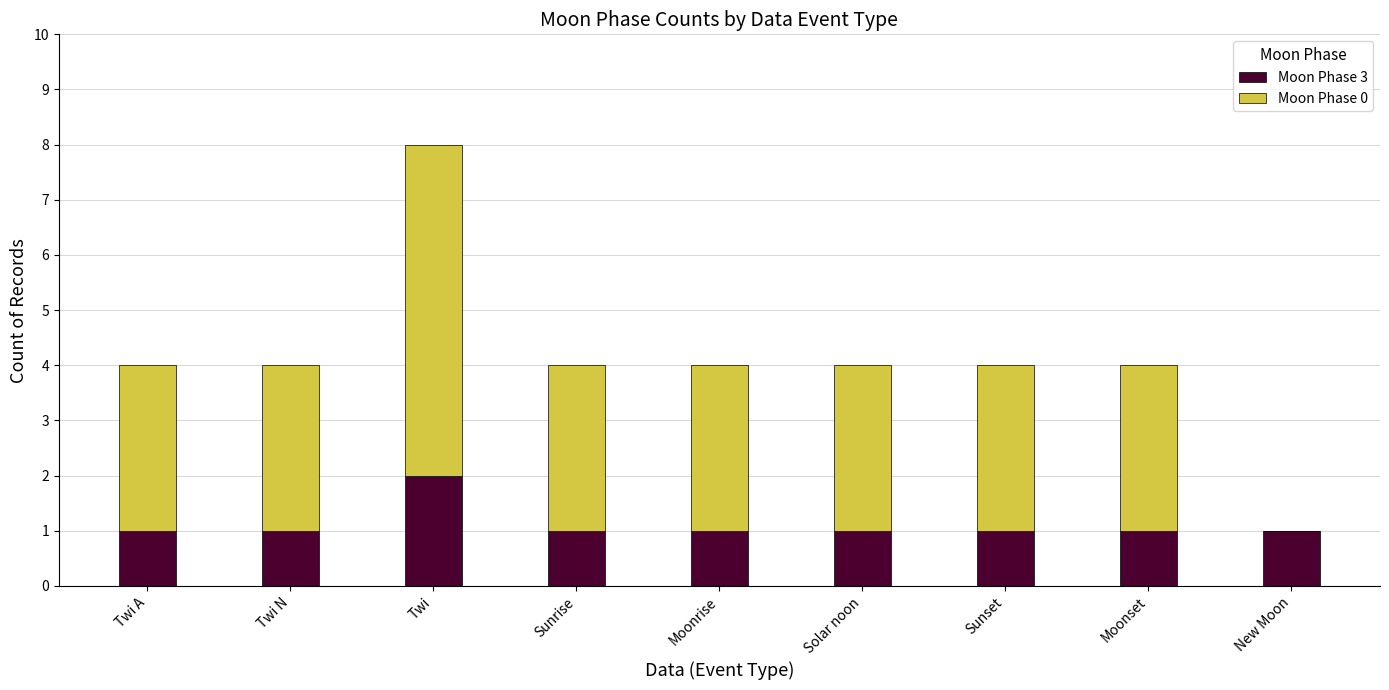

At which category is the sum across all series the highest?

Twi